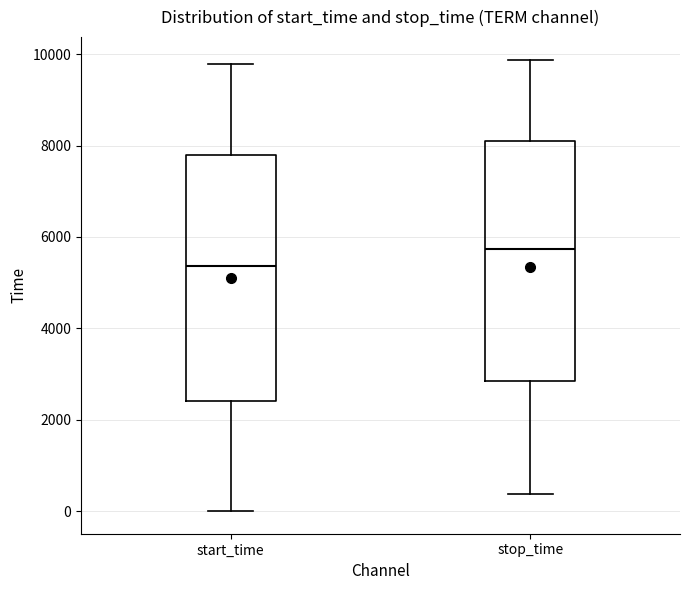

Reading left to right, transcribe this box plot: for each box, give where its median line is, the range the box spans, and where its two whiskers end, as read against the y-axis. The values are not printed on the chart, so give them approximately, as read against the axis.

start_time: median 5400, box 2400 to 7800, whiskers 0 to 9800
stop_time: median 5800, box 2800 to 8200, whiskers 400 to 9800